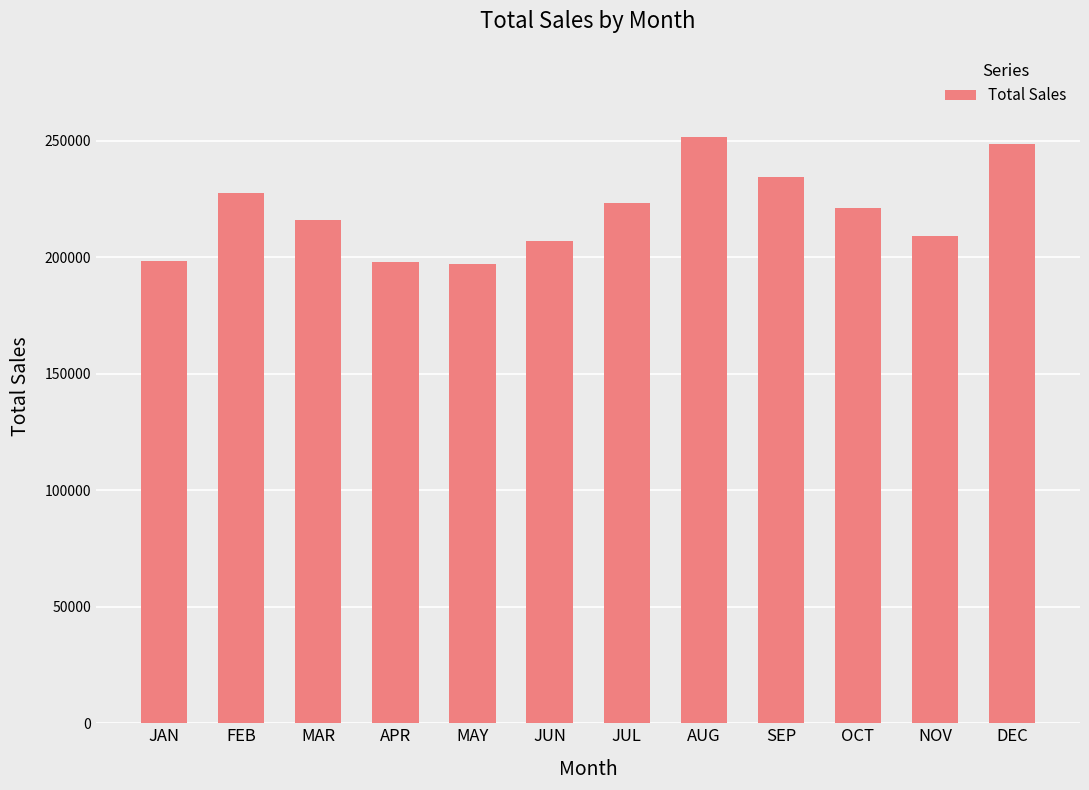

What is the sum of all values?

2631210.0